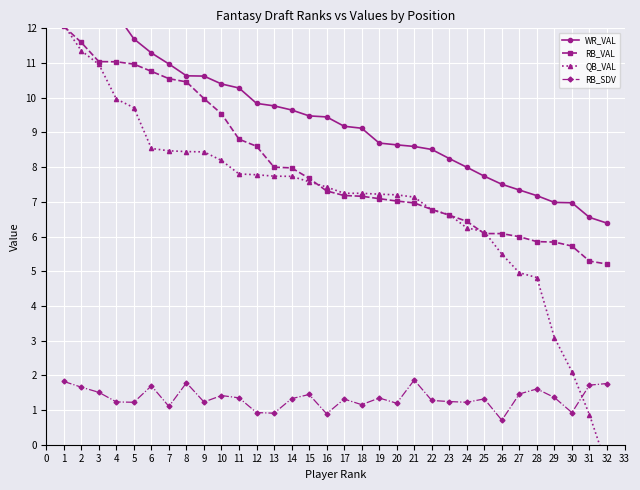

What is the value of the RB_VAL point at the 12th from the left?

8.6